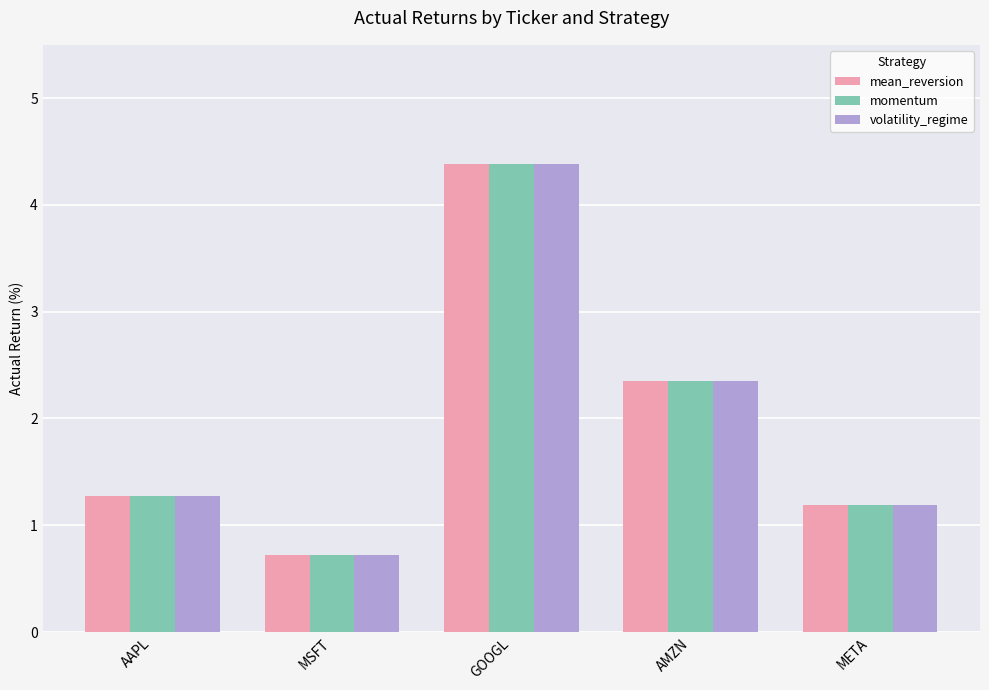

Reading left to right, transcribe all the data shown in this chart.

mean_reversion: AAPL=1.3	MSFT=0.7	GOOGL=4.4	AMZN=2.3	META=1.2
momentum: AAPL=1.3	MSFT=0.7	GOOGL=4.4	AMZN=2.3	META=1.2
volatility_regime: AAPL=1.3	MSFT=0.7	GOOGL=4.4	AMZN=2.3	META=1.2